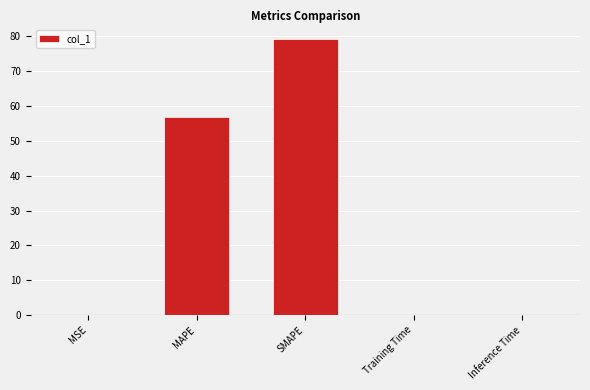

At which label is the value closest to 39?

MAPE